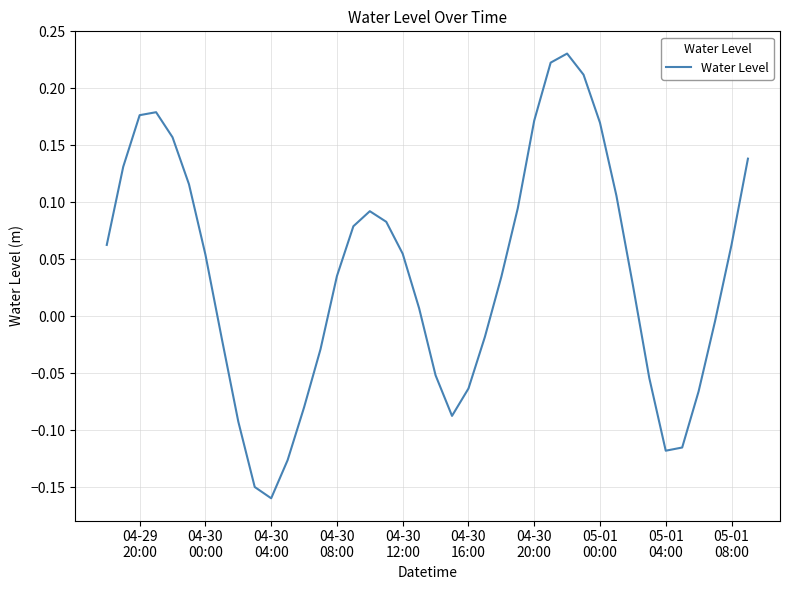

What is the difference between the maximum and minimum values?

0.4